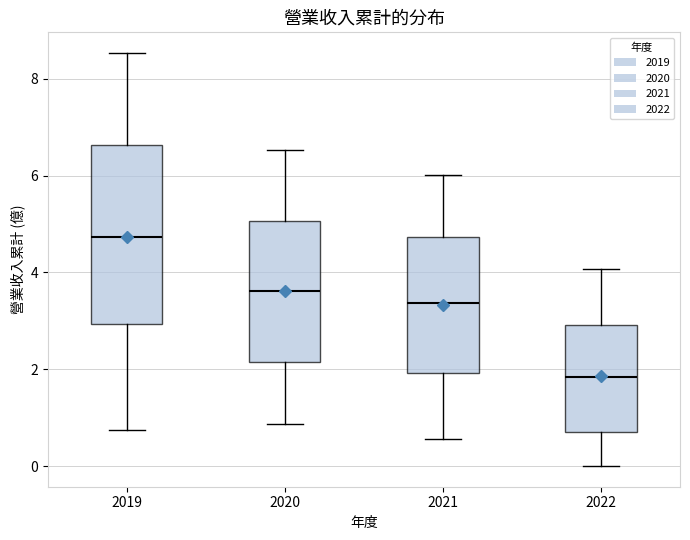

Which box has the lowest median line?

2022